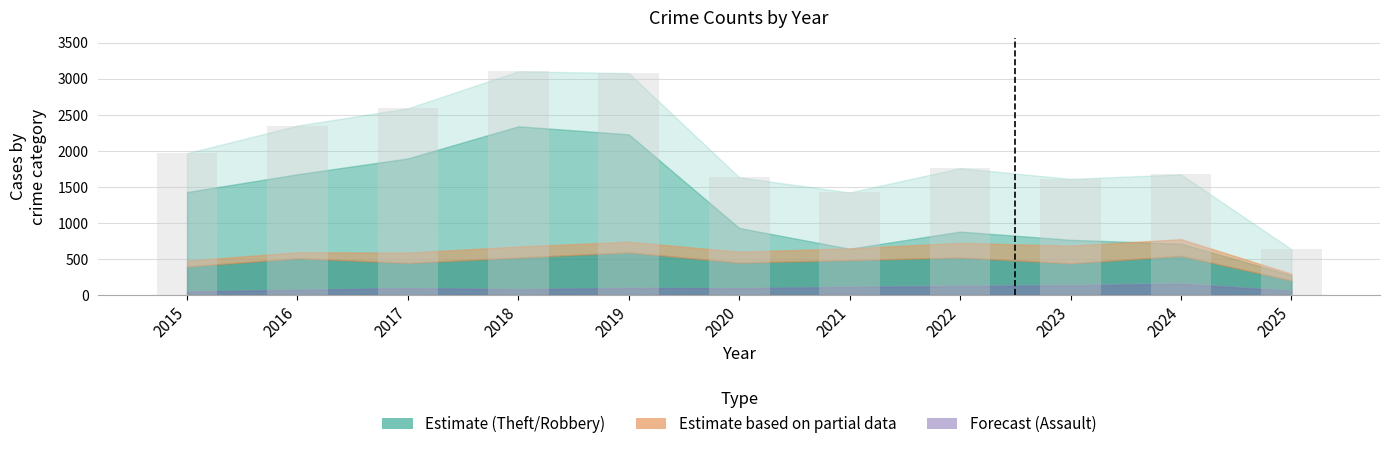

Which has a higher value, 2019 or 2017?

2019